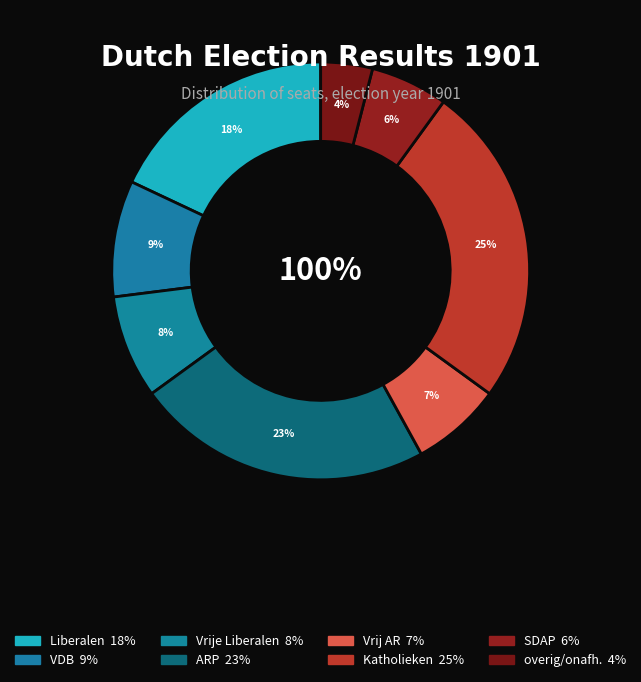

What percentage is the overig/onafh. slice, to the nearest percent?

4%